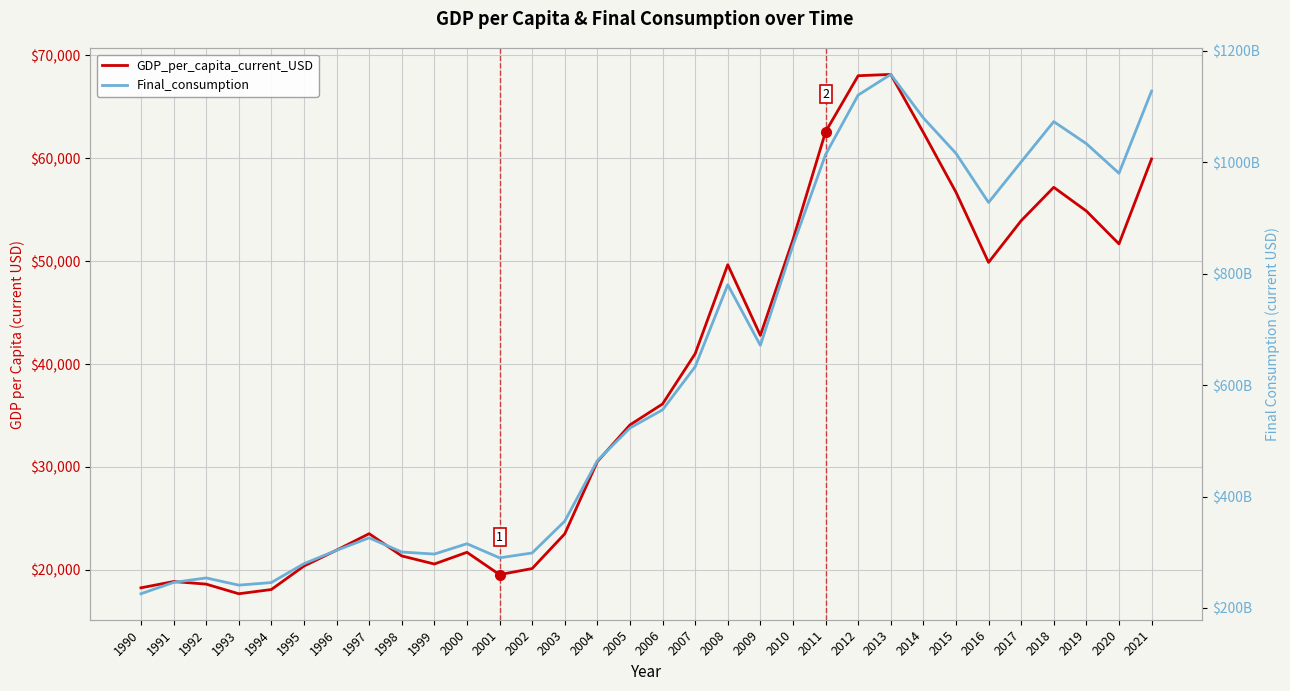

Is the value of GDP_per_capita_current_USD at 2004 greater than the value of Final_consumption at 2012?

No